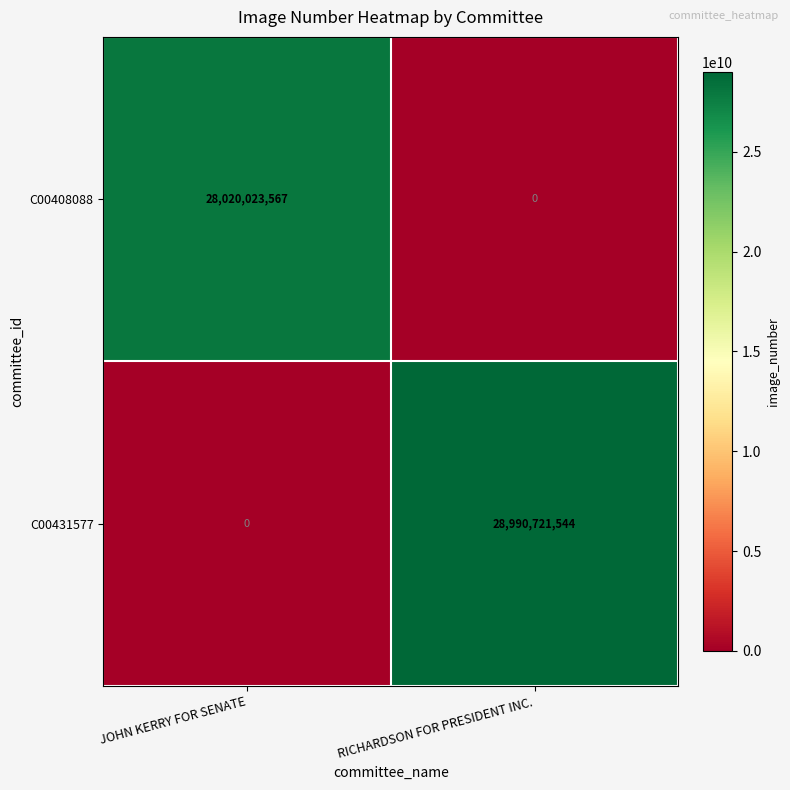

Which category has the highest value across all series?

RICHARDSON FOR PRESIDENT INC.